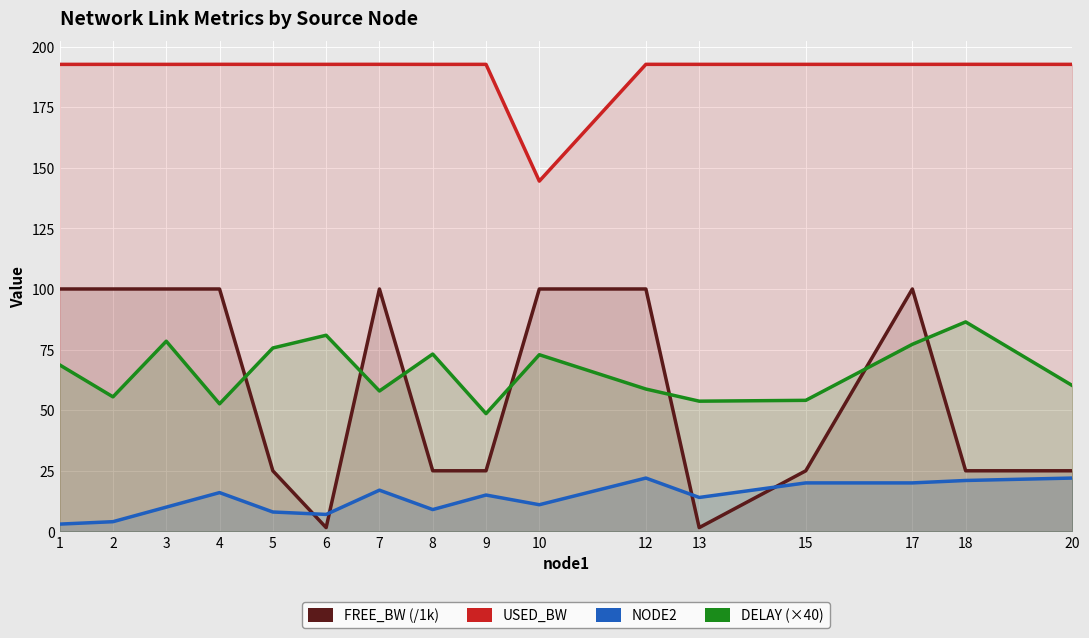

Which series has the largest total across all categories?

used_bw